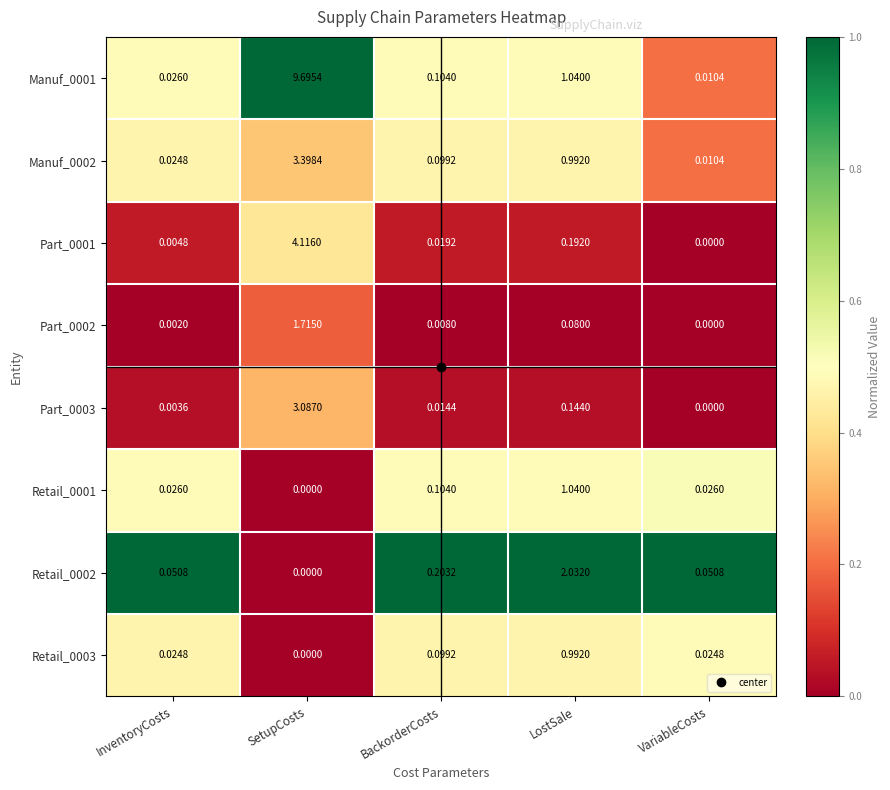

How many series are shown in this chart?

8